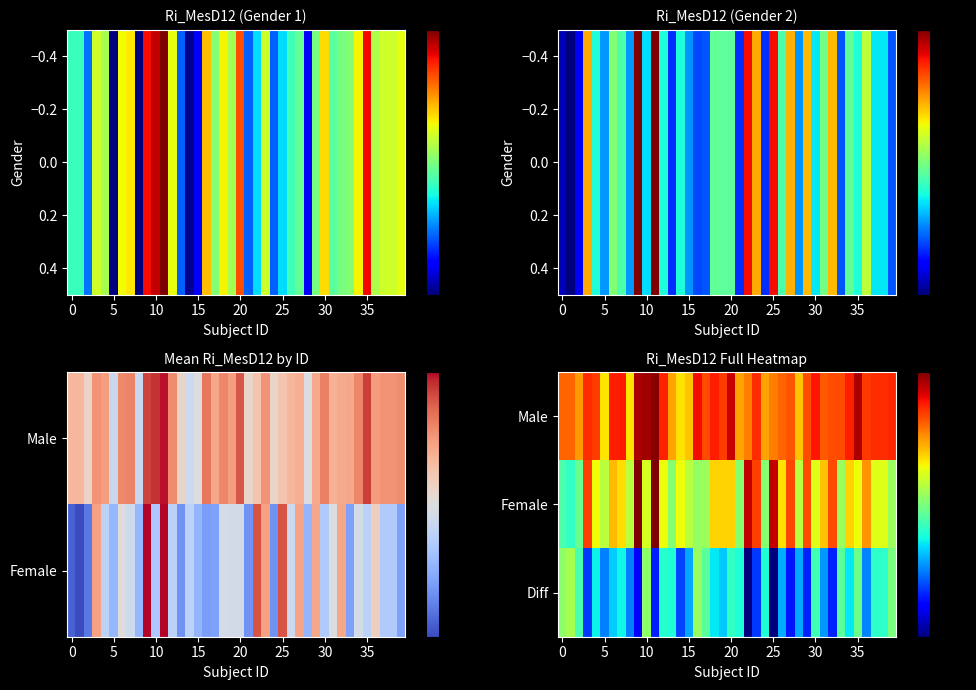

The value of Male at 15 is 6.1. True or false?

False